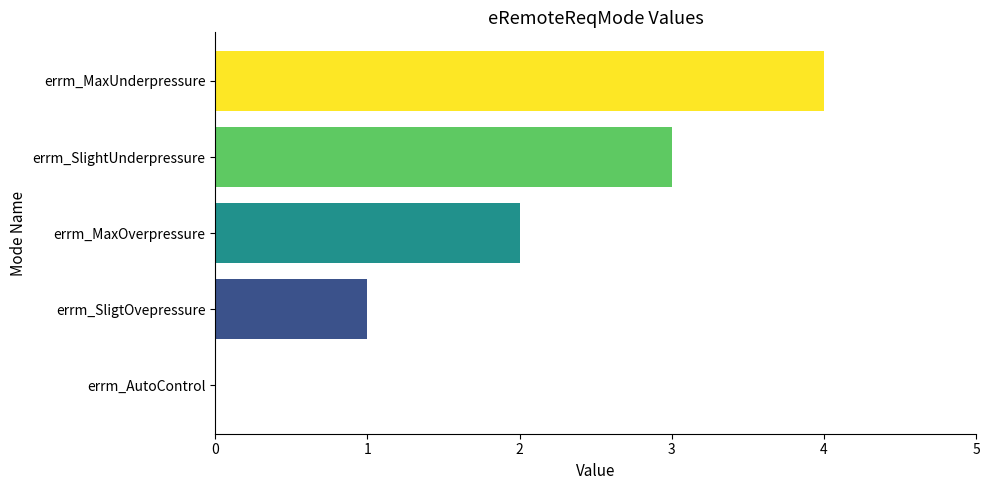

How many values are between 1 and 3?

3